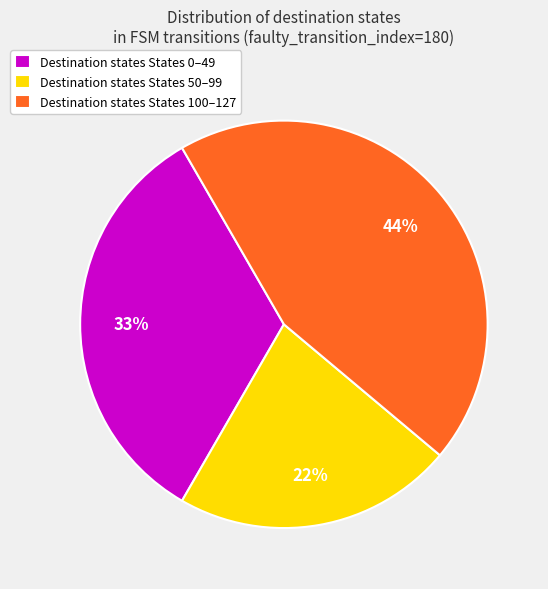

How many slices are in this pie chart?

3